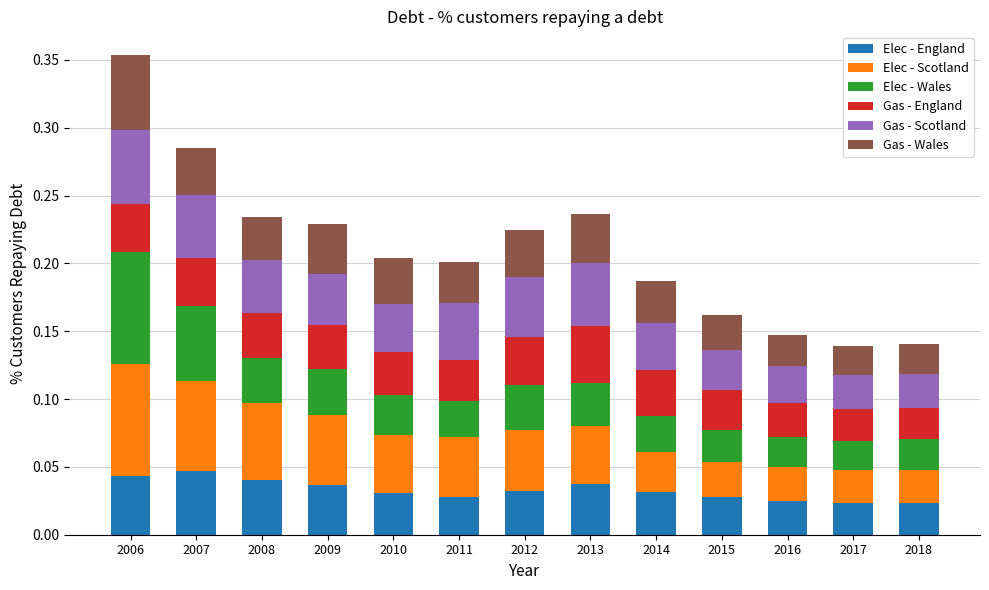

At which category is the sum across all series the highest?

2006